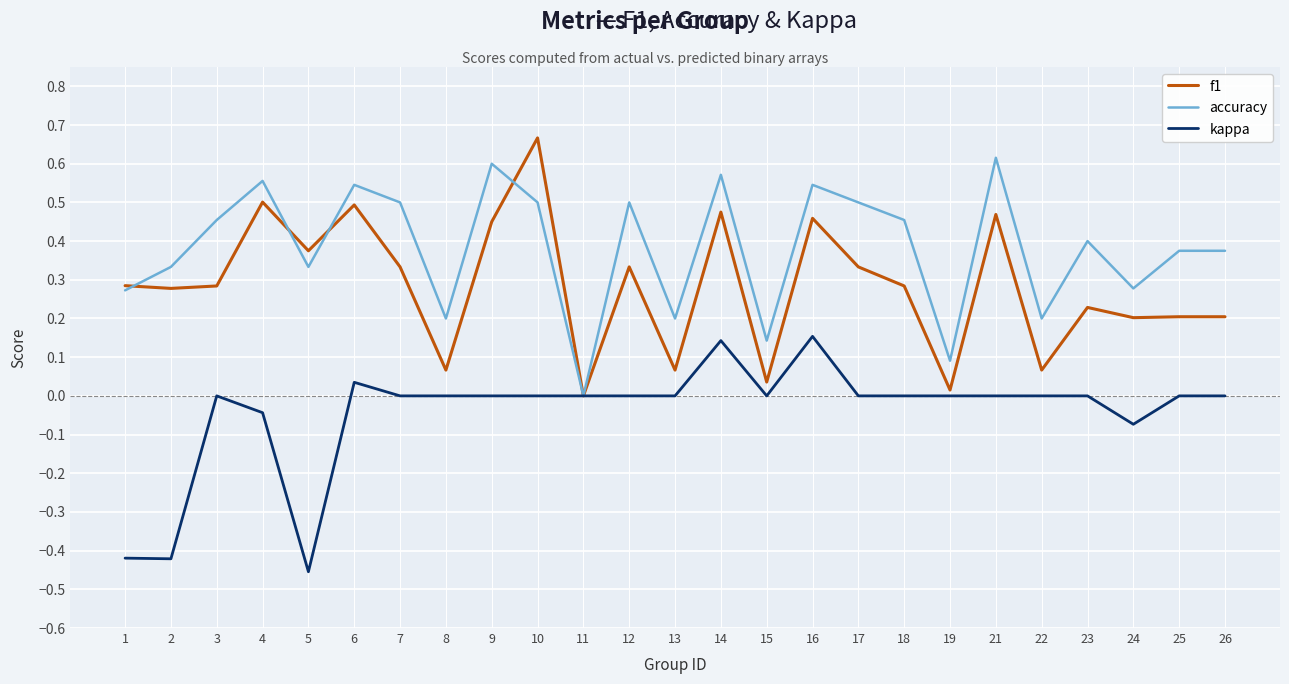

Is this an area chart (filled region under the line)?

No